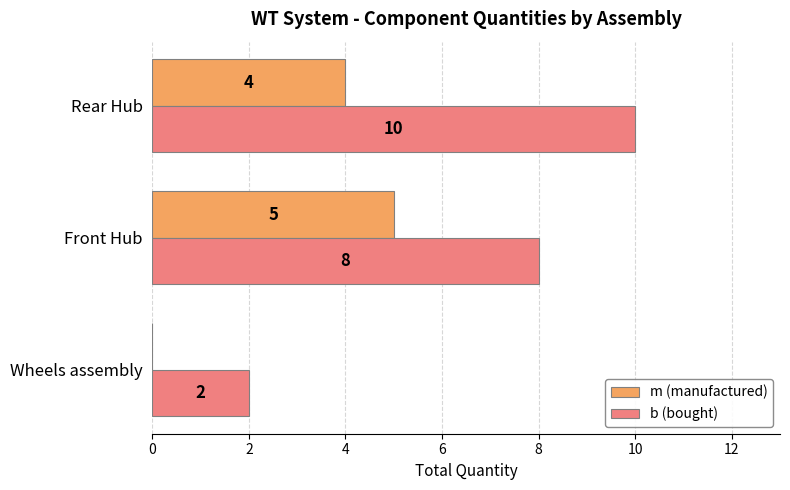

The value of b (bought) at Wheels assembly is 3. True or false?

False